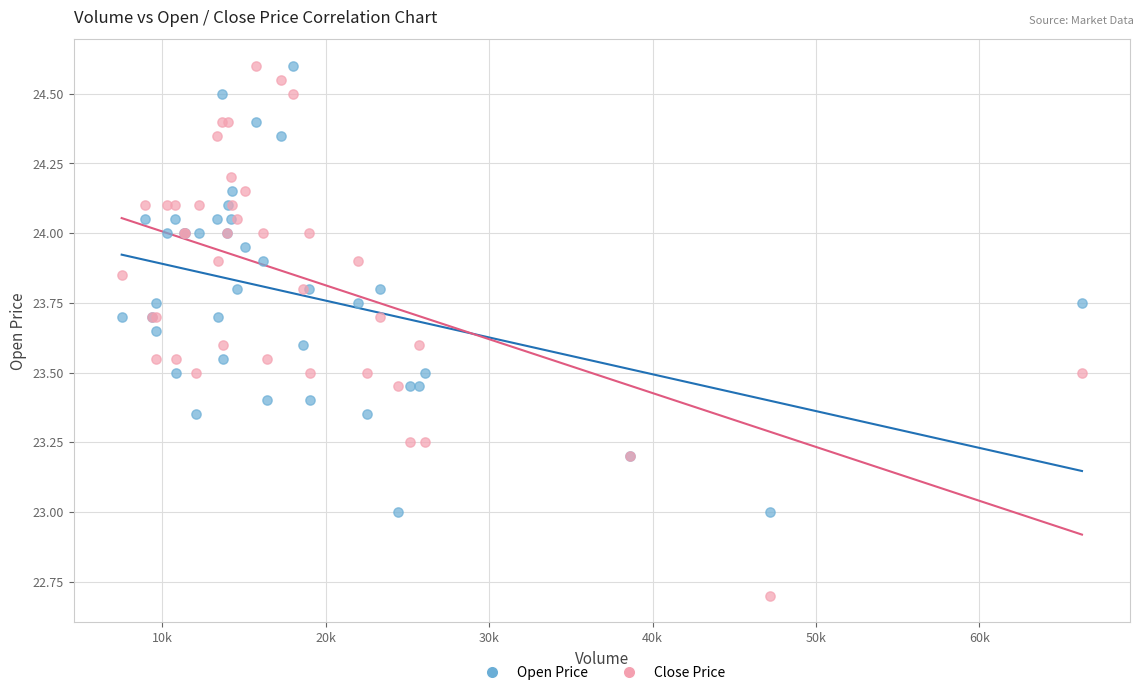

Which series contains the lowest Y value?

Close Price